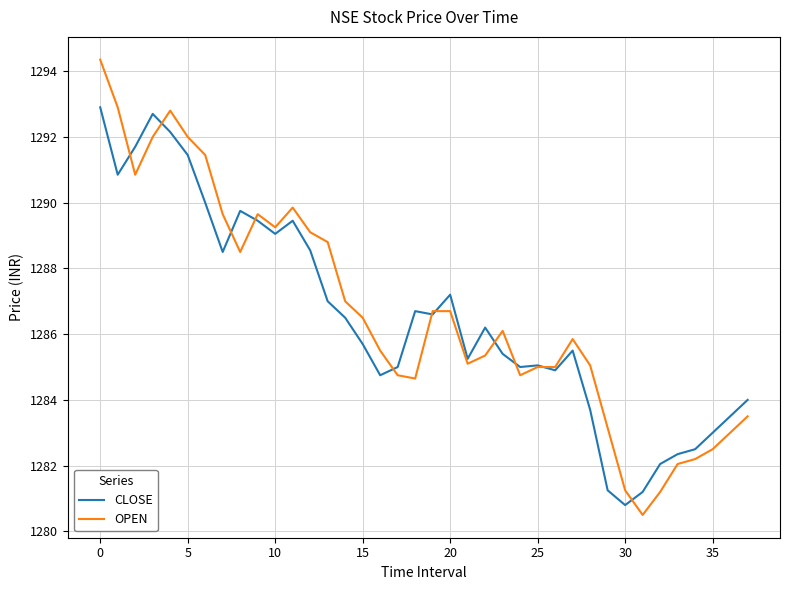

What is the minimum value shown in the chart?

1280.5